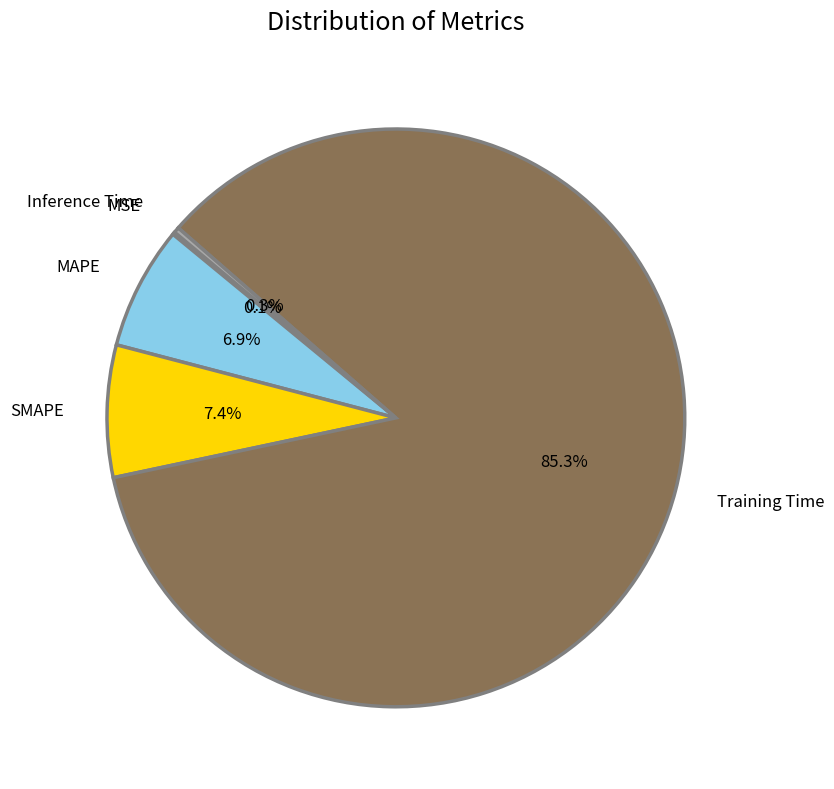

Is there any slice that represents more than half of the pie?

Yes